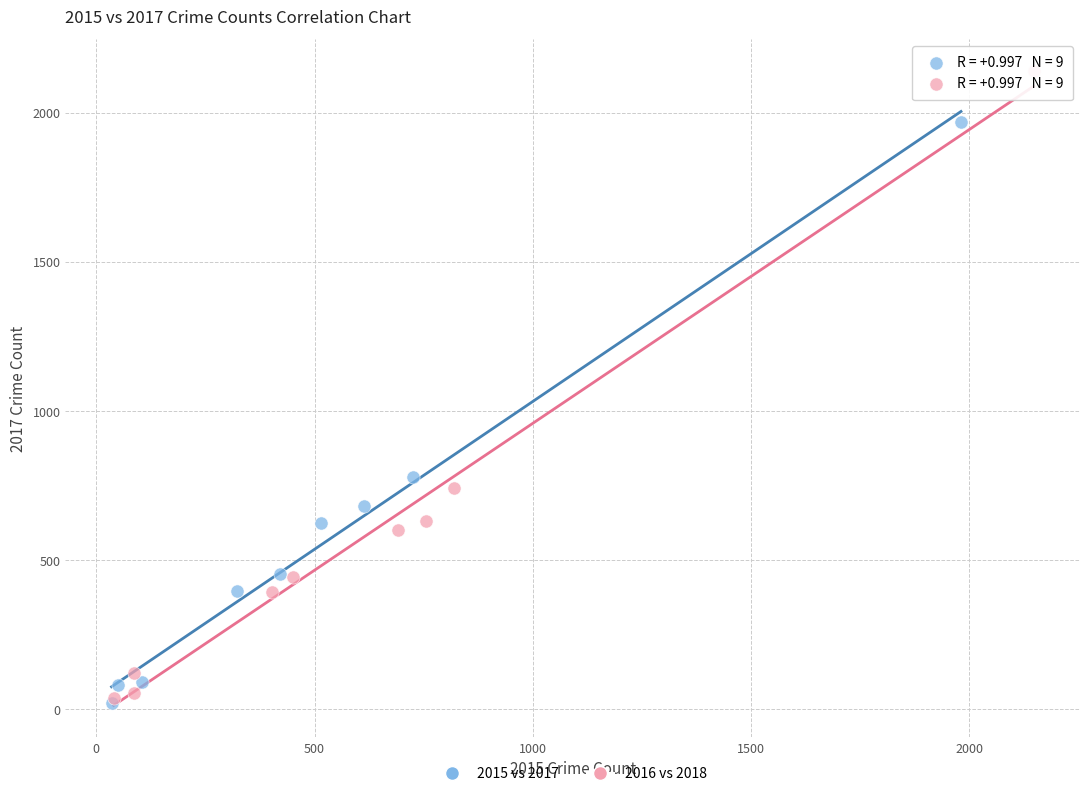

Which series reaches the maximum Y coordinate?

2016 vs 2018